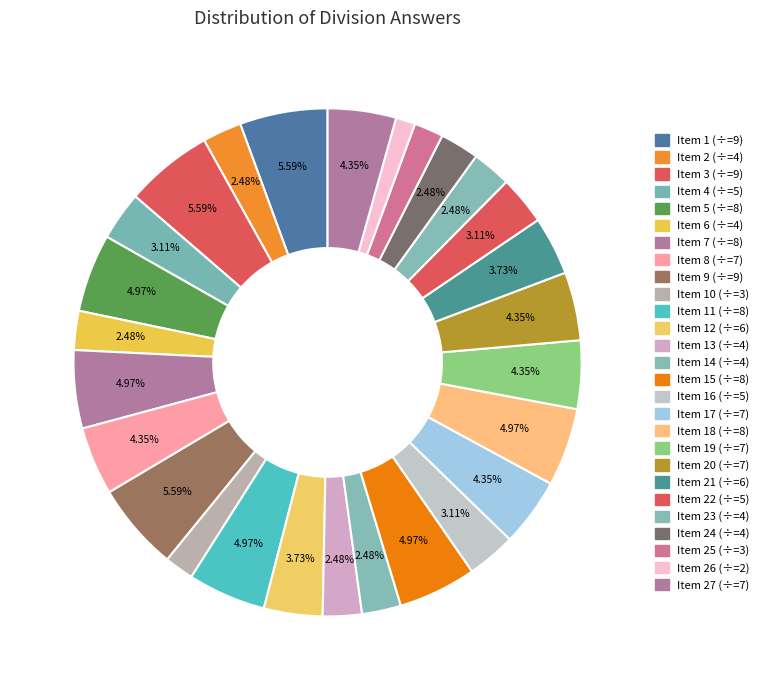

How many segments does this pie chart have?

27